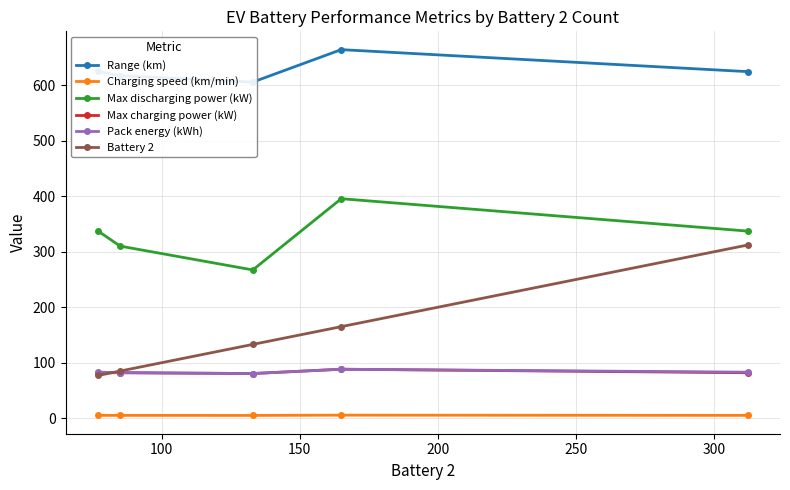

What is the minimum value for Max charging power (kW)?

80.5